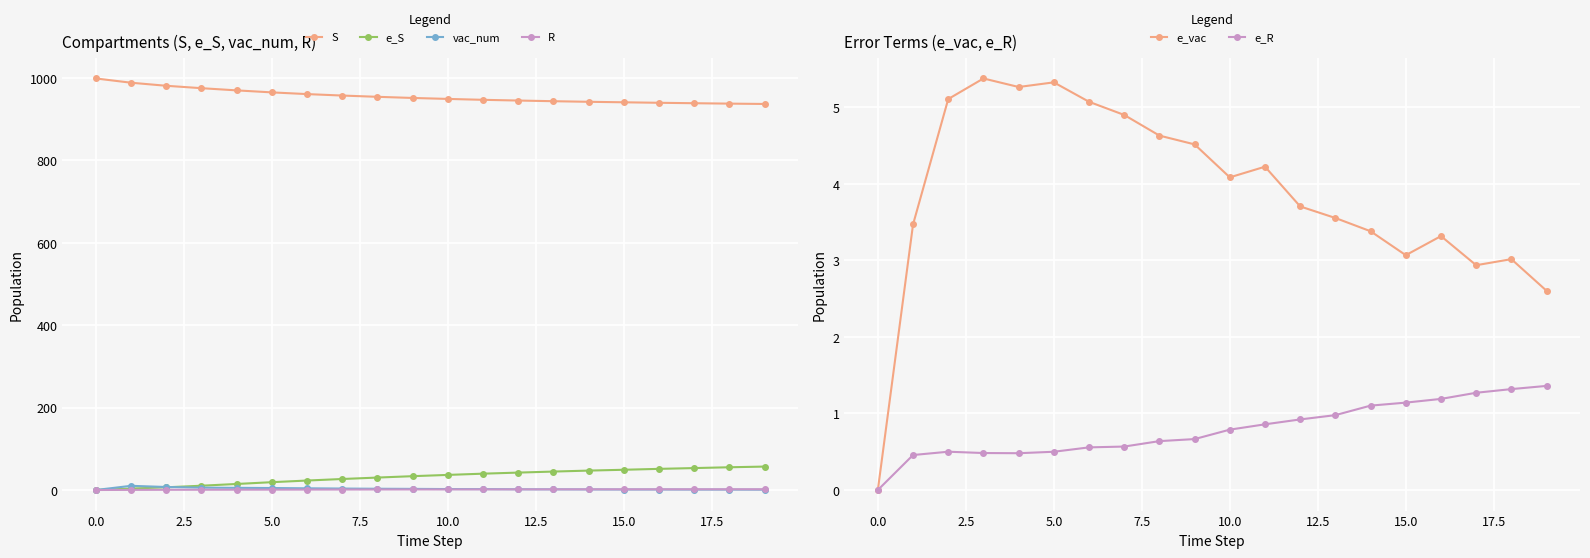

True or false: S and vac_num cross at least once.

False